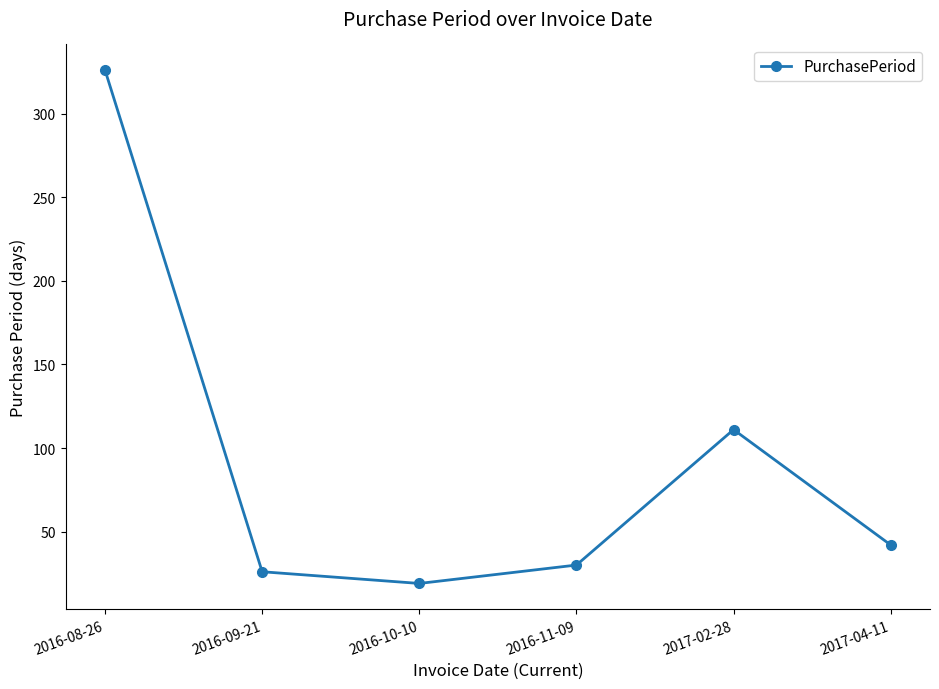

At which label is the value closest to 172?

2017-02-28